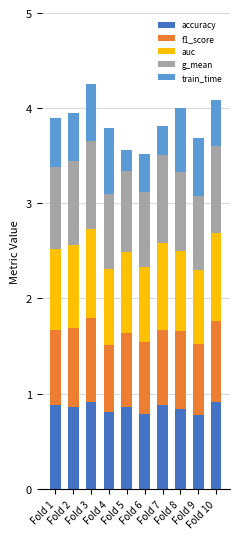

Count the accuracy values in the range 0 to 1.

10